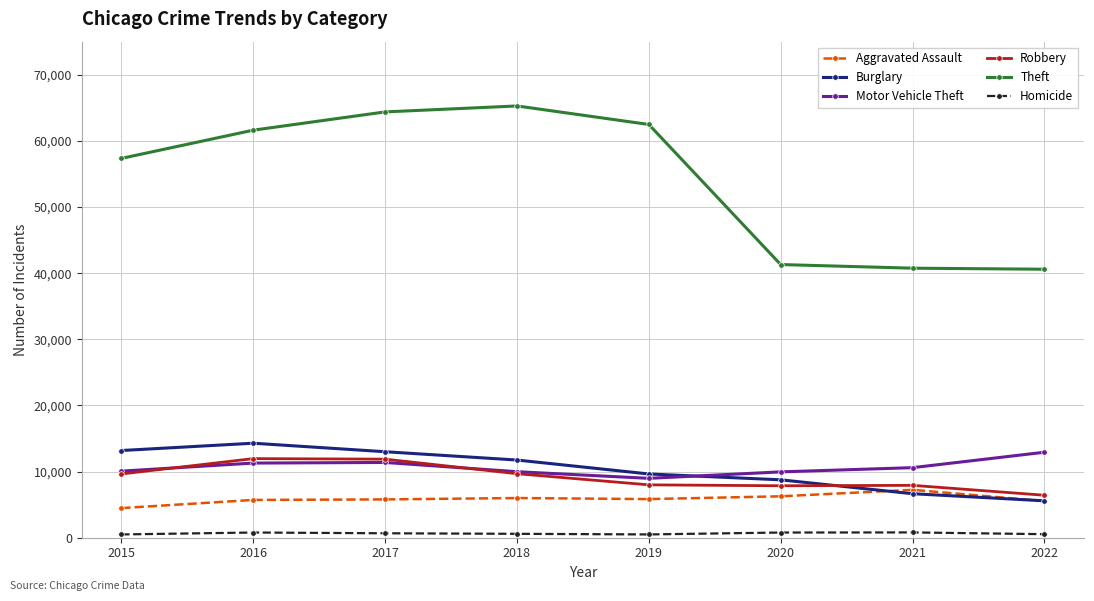

Which series has the widest spread of values?

Theft